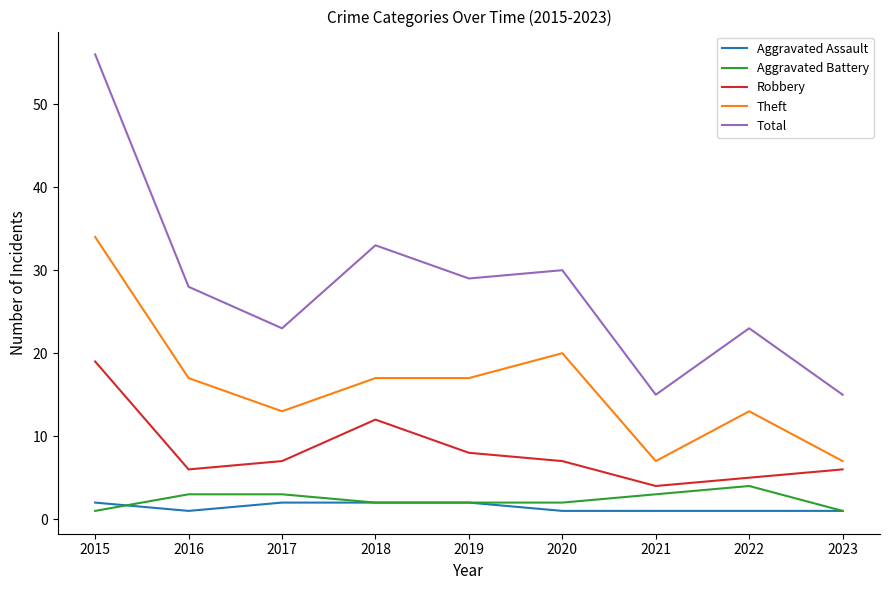

List the series in order of their peak value, highest first.

Total, Theft, Robbery, Aggravated Battery, Aggravated Assault